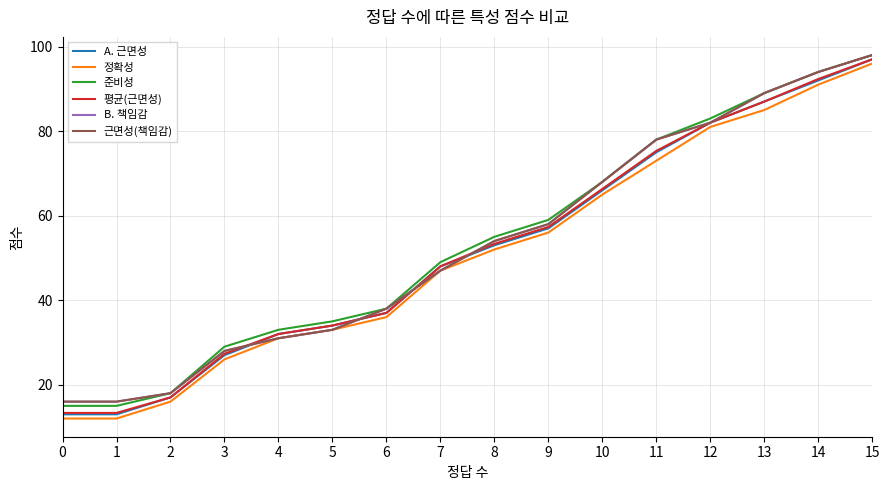

Does the chart display data point markers on the line(s)?

No